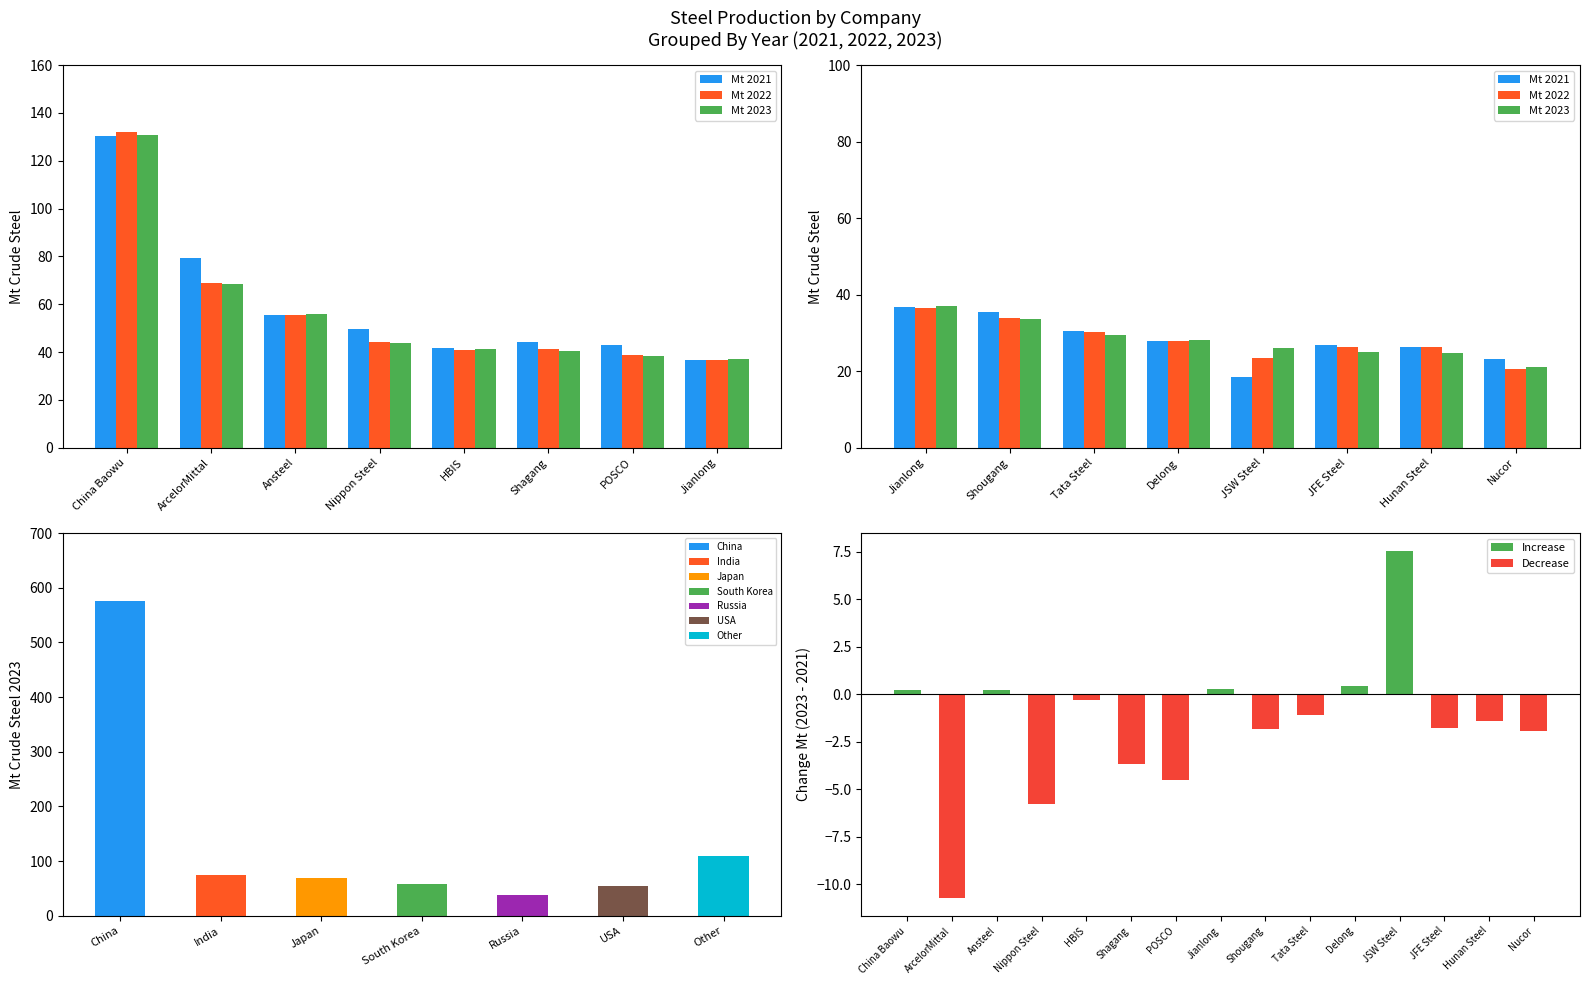

What is the minimum value for Mt 2023?

21.2